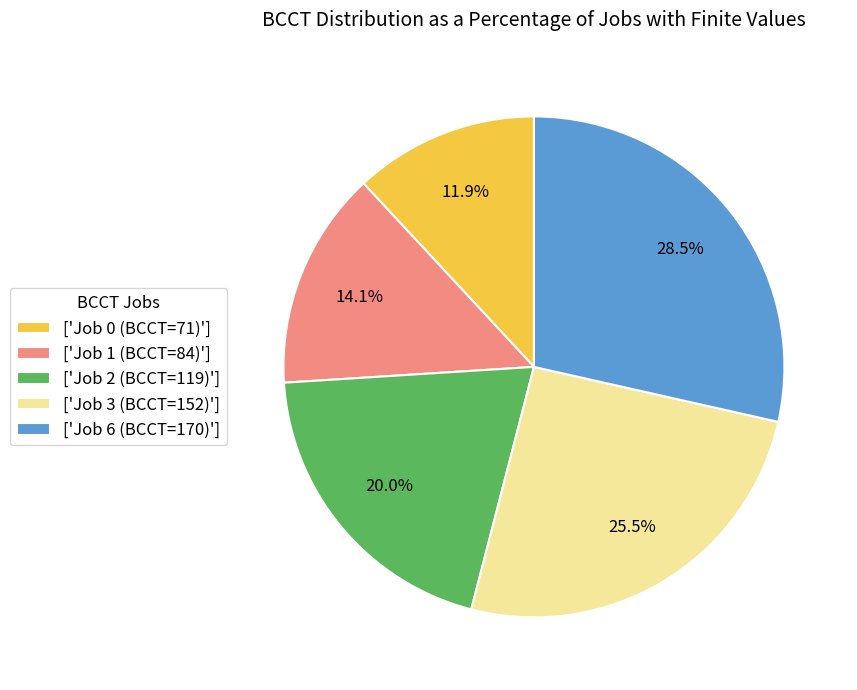

Between ['Job 2 (BCCT=119)'] and ['Job 3 (BCCT=152)'], which is larger?

['Job 3 (BCCT=152)']